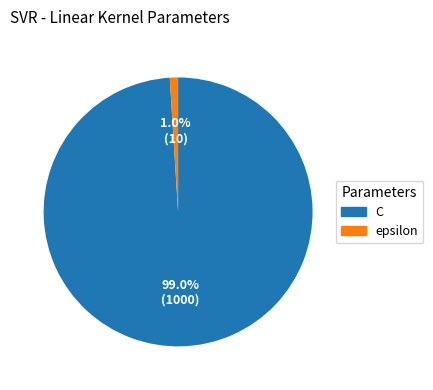

Rank the categories by value from highest to lowest.

C, epsilon